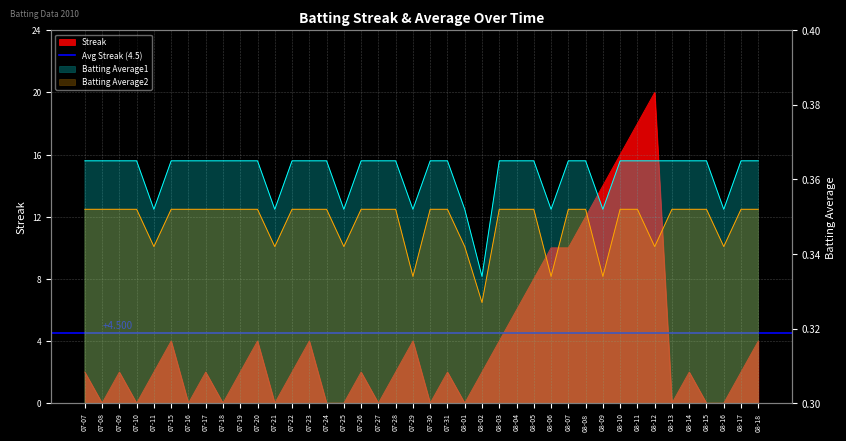

What is the label of the 17th point from the left?

07-26